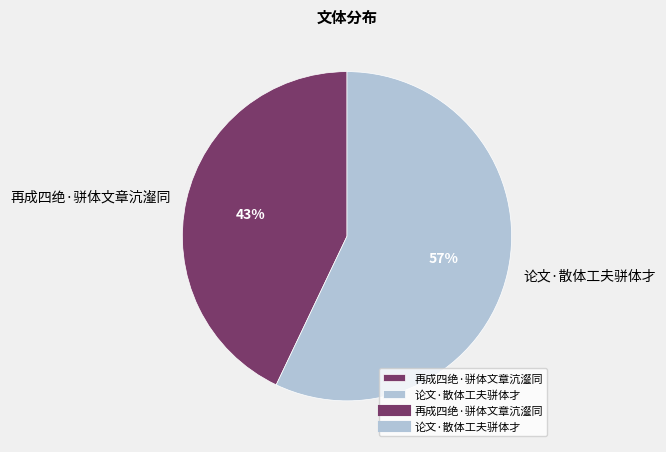

Count the number of slices in the pie.

2